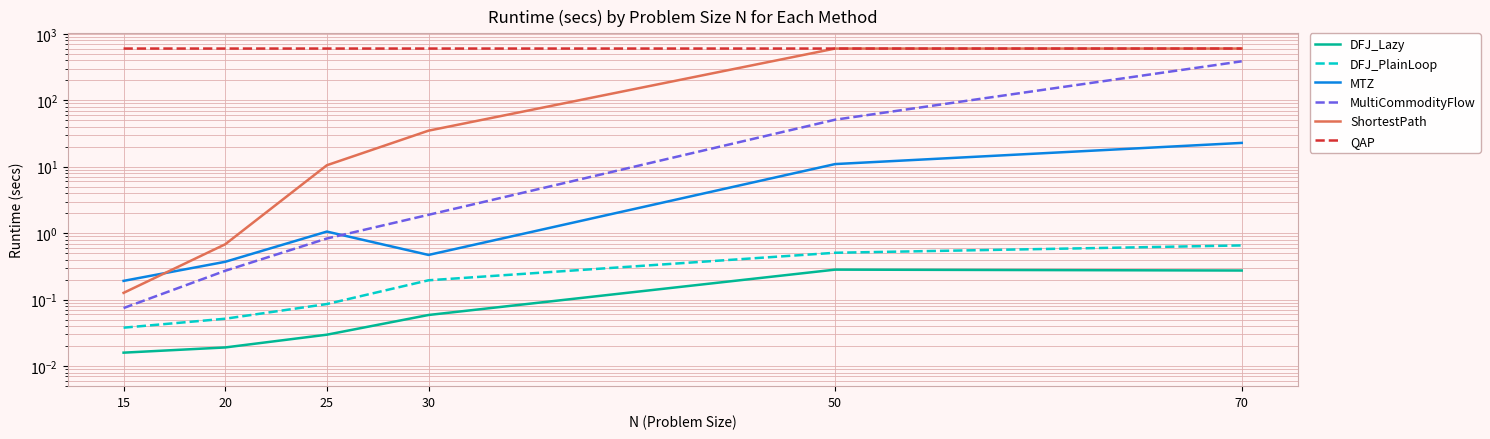

At which category does MTZ reach its first local peak?

25